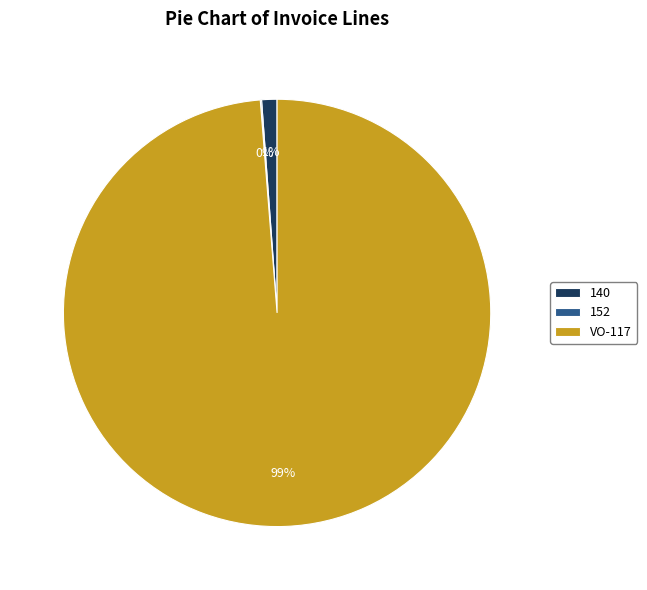

What is the largest slice in the pie chart?

VO-117